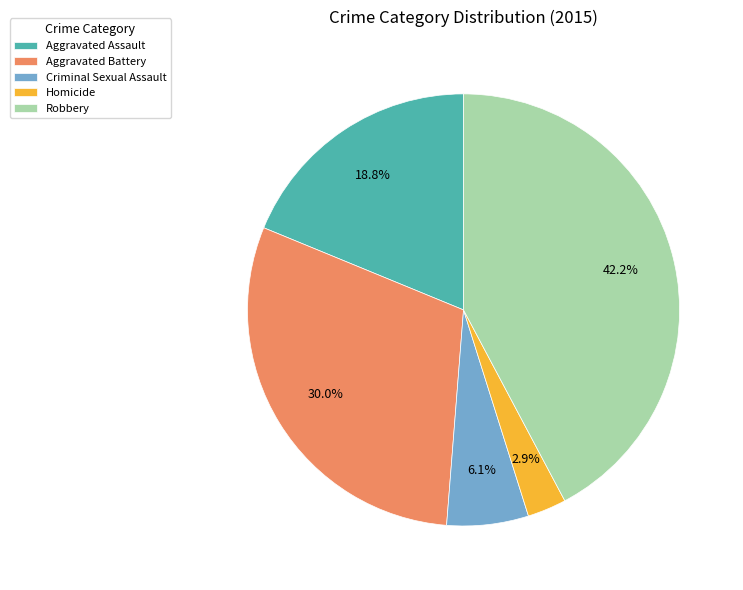

Is the sum of Homicide and Robbery greater than half?

No